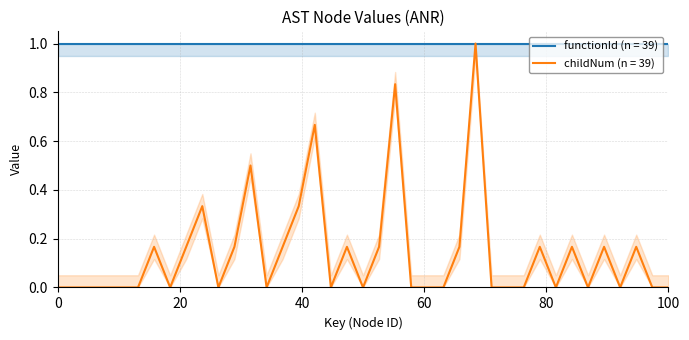

What is the maximum value for childNum (n = 39)?

1.0